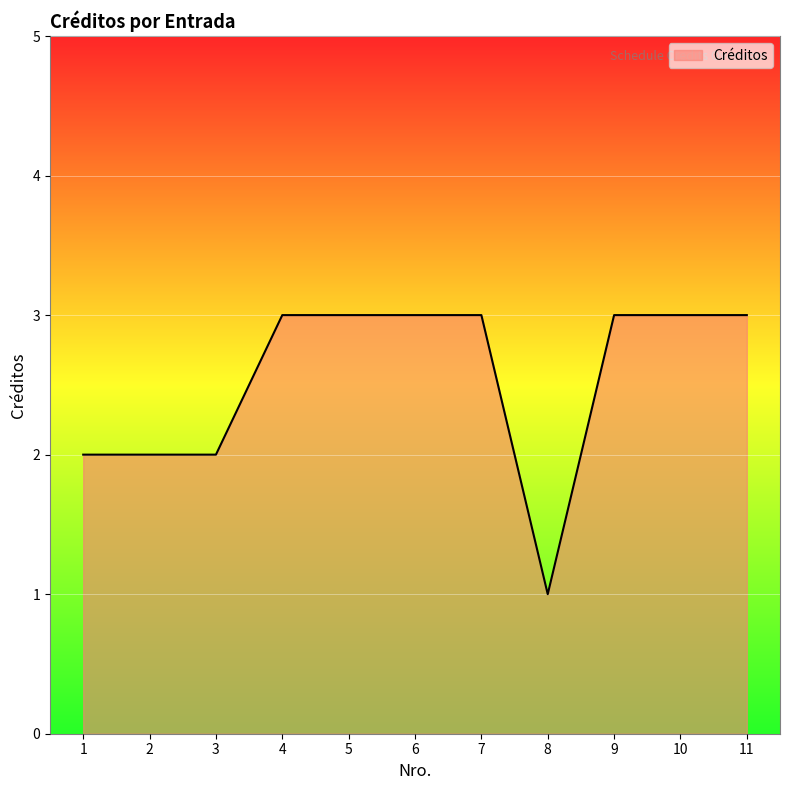

What is the change in value from 2 to 6?

+1